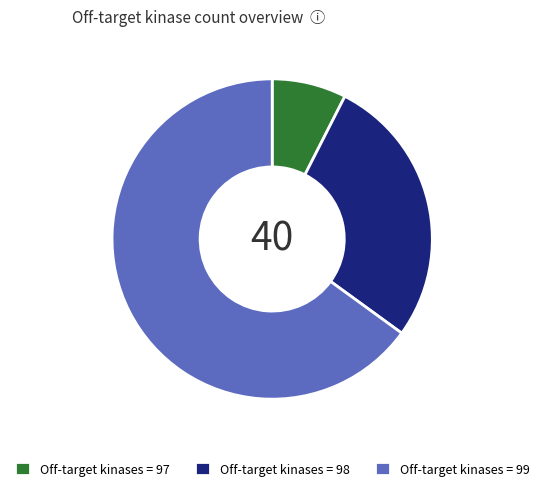

What is the ratio of the value at Off-target kinases = 98 to the value at Off-target kinases = 97?

3.7